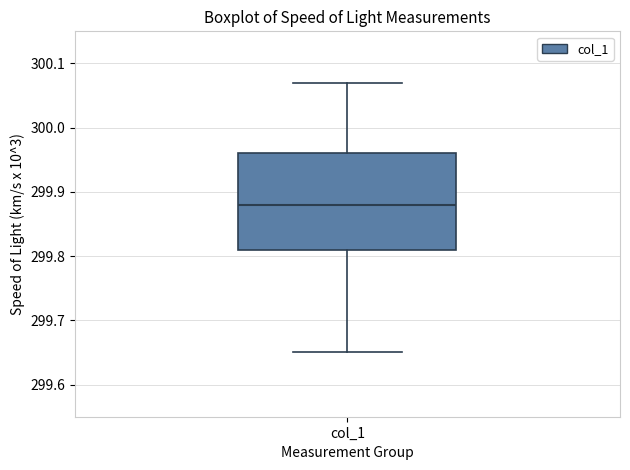

Transcribe this box plot: give where the median line is, the range the box spans, and where the two whiskers end, as read against the y-axis. The values are not printed on the chart, so give them approximately, as read against the axis.

median 299.88, box 299.81 to 299.96, whiskers 299.65 to 300.07